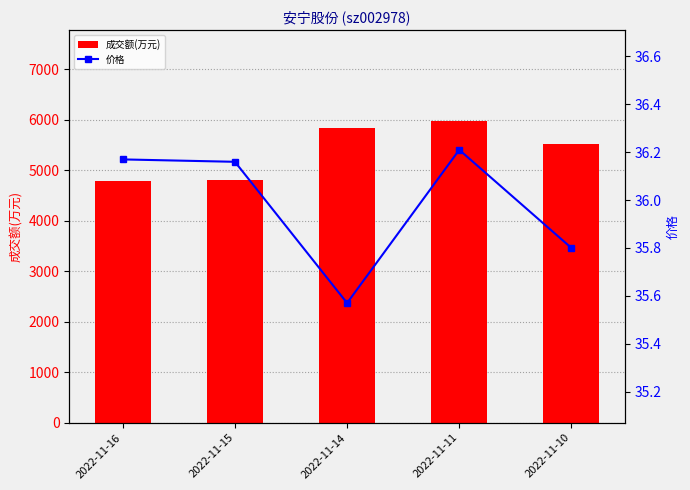

How many groups of bars are there?

5